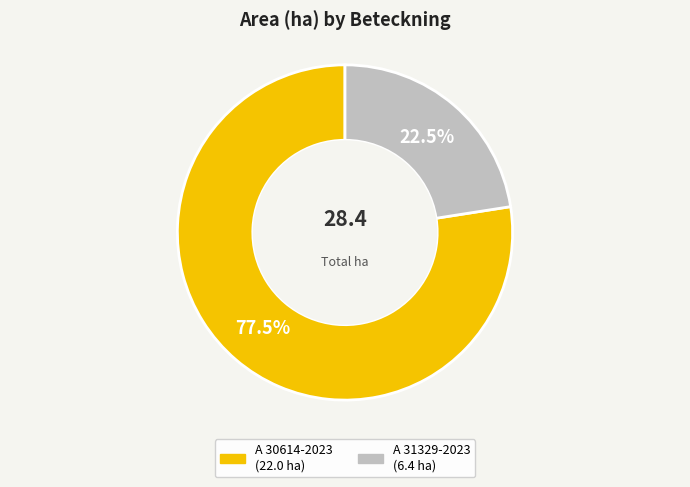

To the nearest percent, what is the average slice percentage?

50%